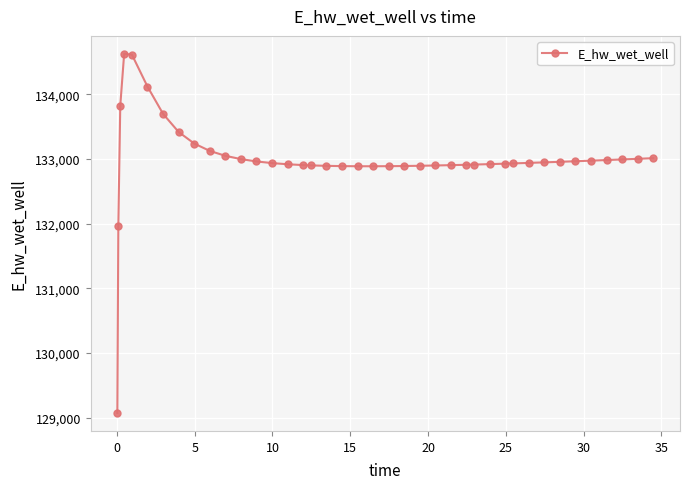

What is the difference between the second highest and minimum values?

5544.9